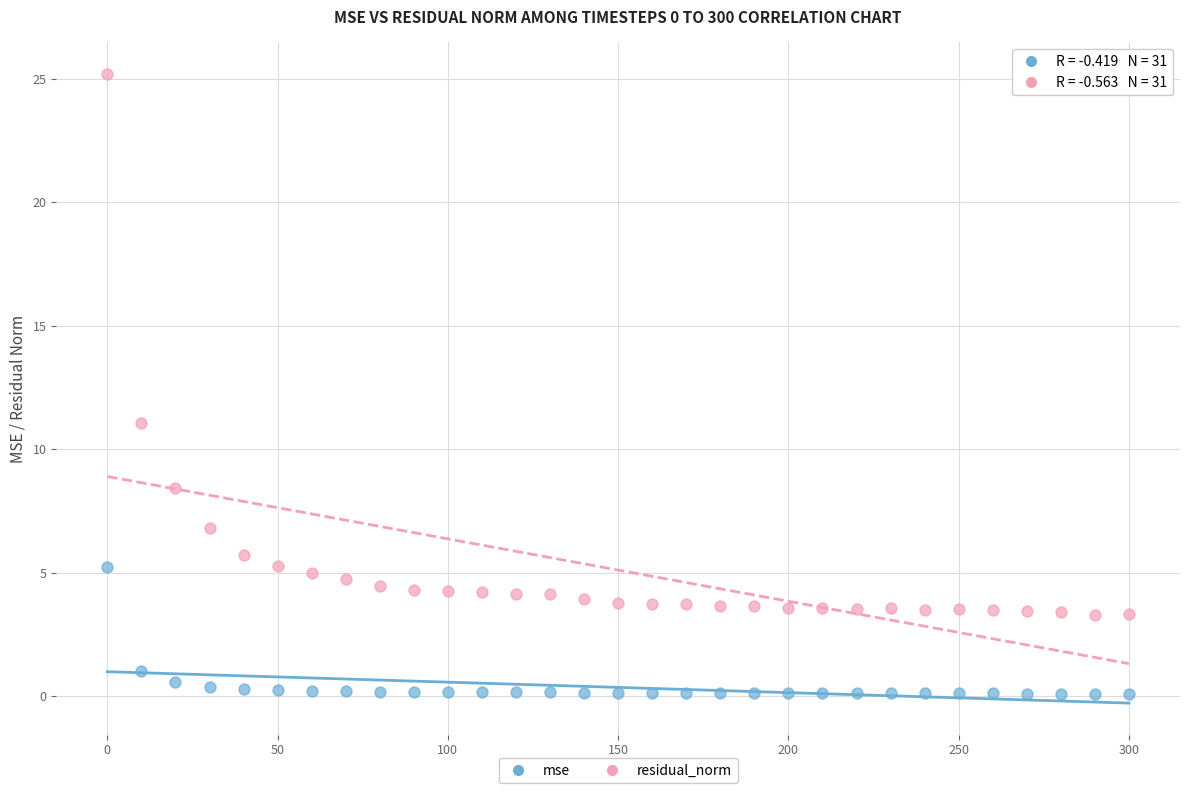

Which series has the largest Y range (max minus min)?

residual_norm